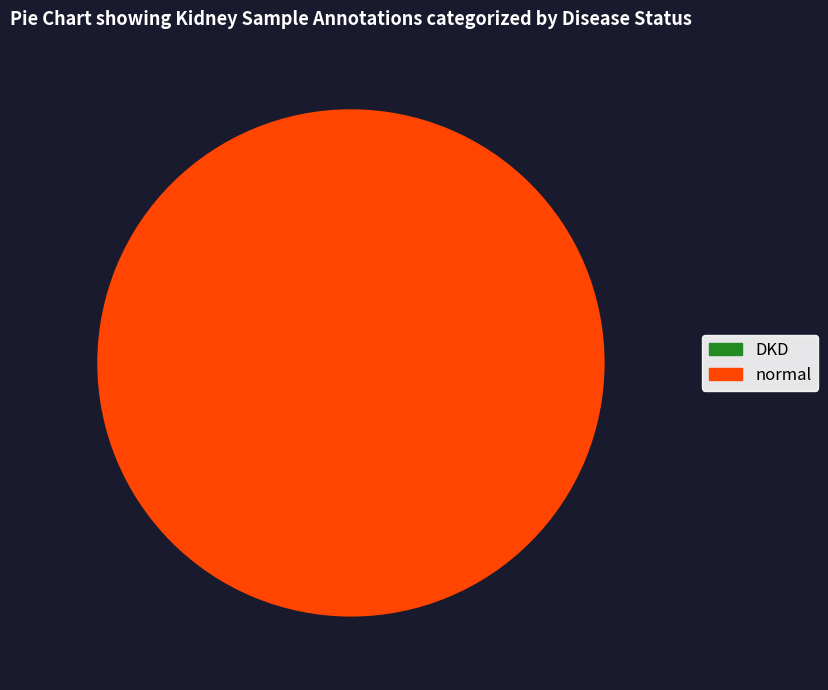

What percentage do 1 and 0 together represent?

100.0%